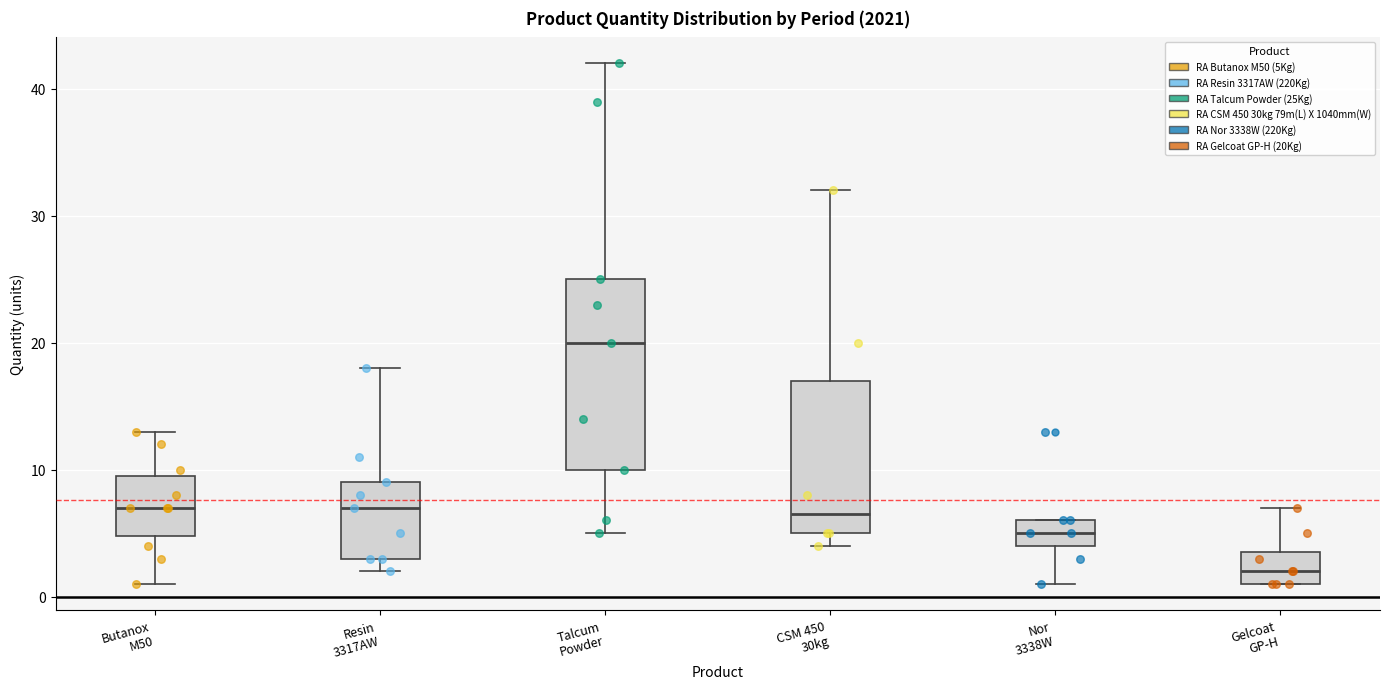

Reading left to right, read every box against the y-axis: the position of its median line, the range the box covers, and the ends of its whiskers. The values are not printed on the chart, so give them approximately, as read against the axis.

Butanox M50: median 7, box 5 to 10, whiskers 1 to 13
Resin 3317AW: median 7, box 3 to 9, whiskers 2 to 18
Talcum Powder: median 20, box 10 to 25, whiskers 5 to 42
CSM 450 30kg: median 7, box 5 to 17, whiskers 4 to 32
Nor 3338W: median 5, box 4 to 6, whiskers 1 to 6
Gelcoat GP-H: median 2, box 1 to 4, whiskers 1 to 7